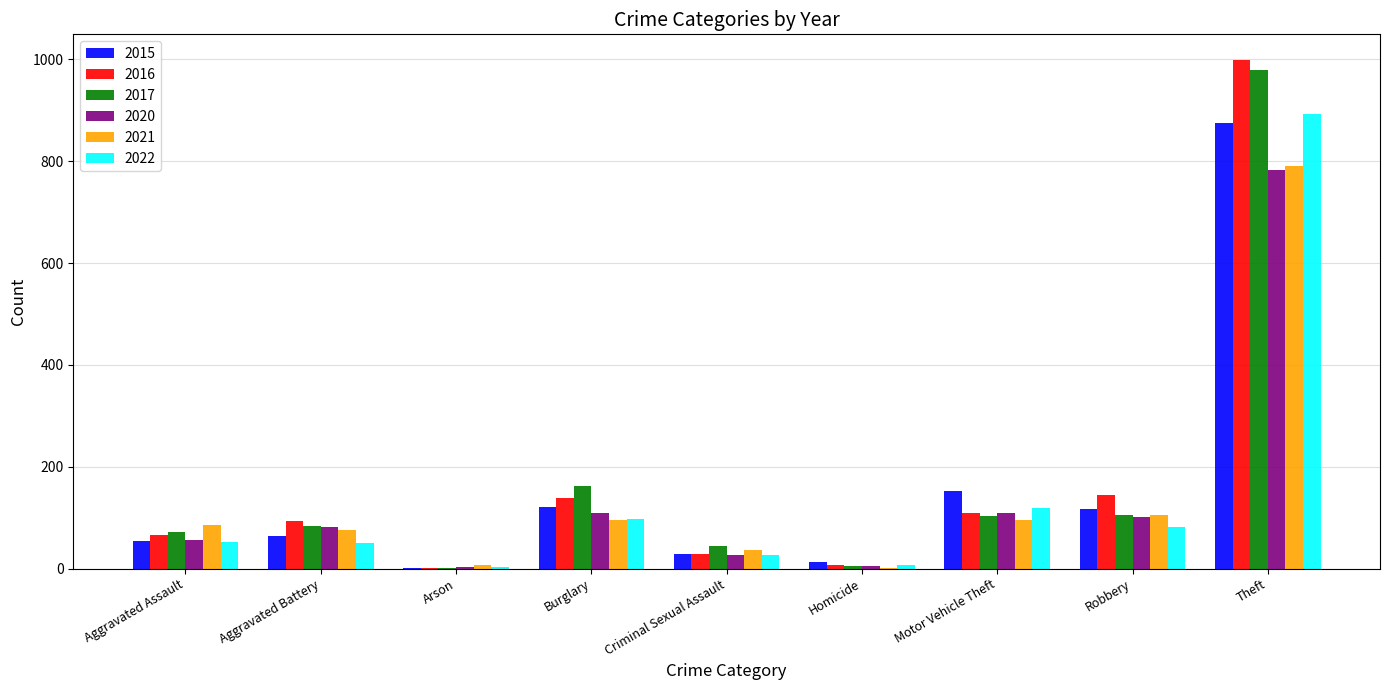

Is the value of 2022 at Homicide greater than the value of 2016 at Burglary?

No